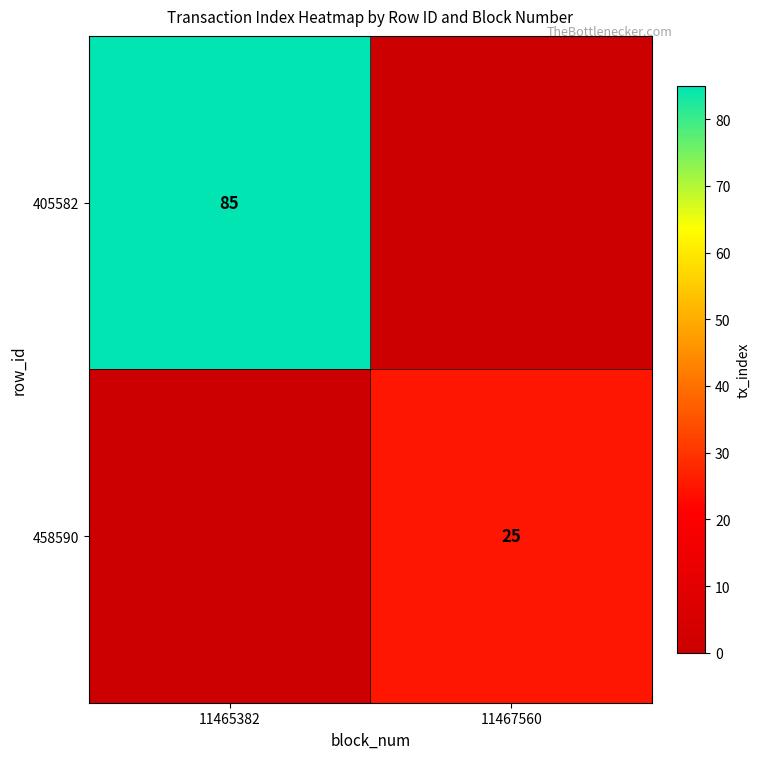

Is the value of 458590 at 11467560 greater than the value of 405582 at 11465382?

No